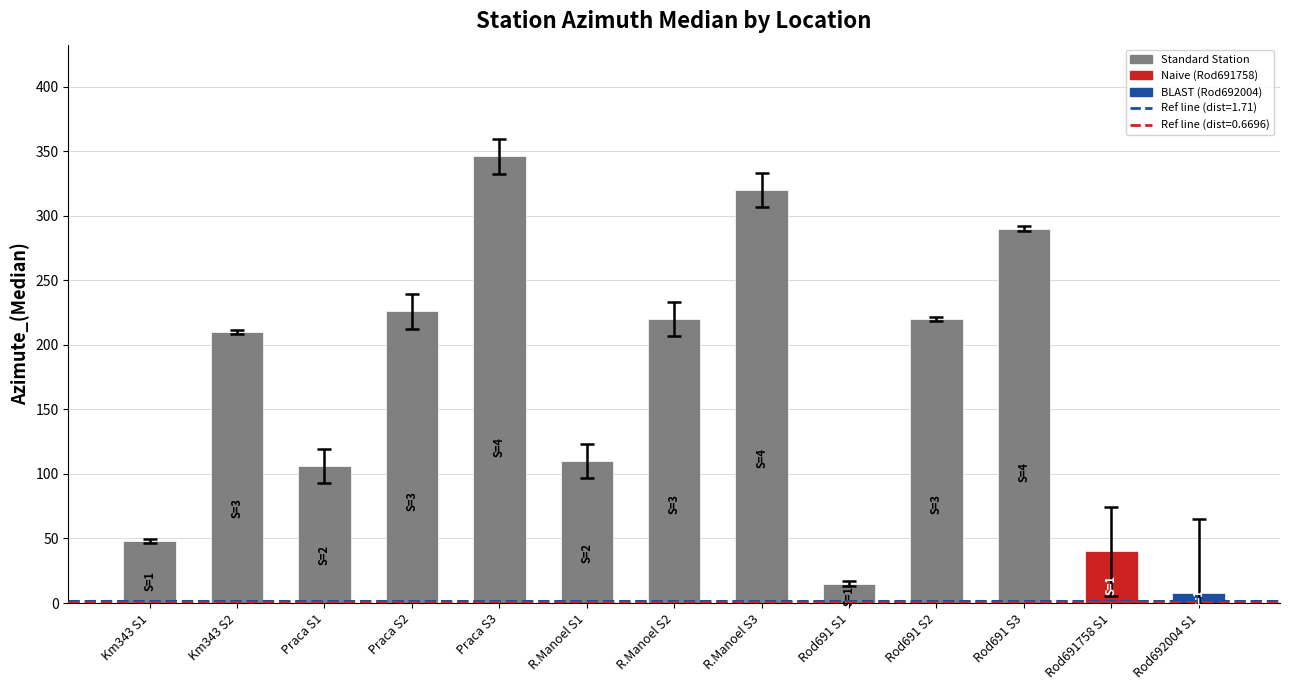

True or false: the data shows 316 at Praca S2.

False